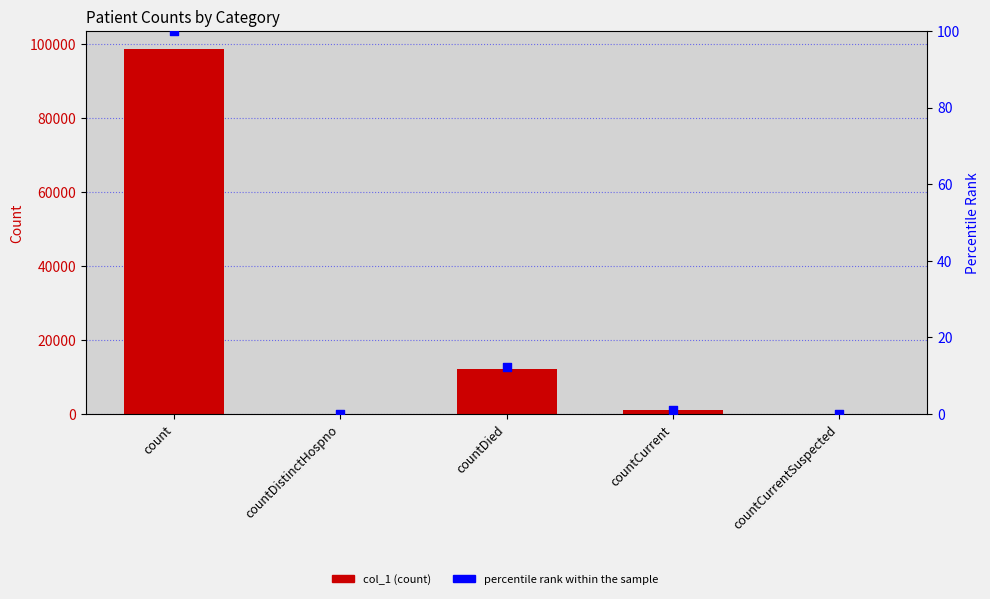

Which series contains the highest Y value?

col_1